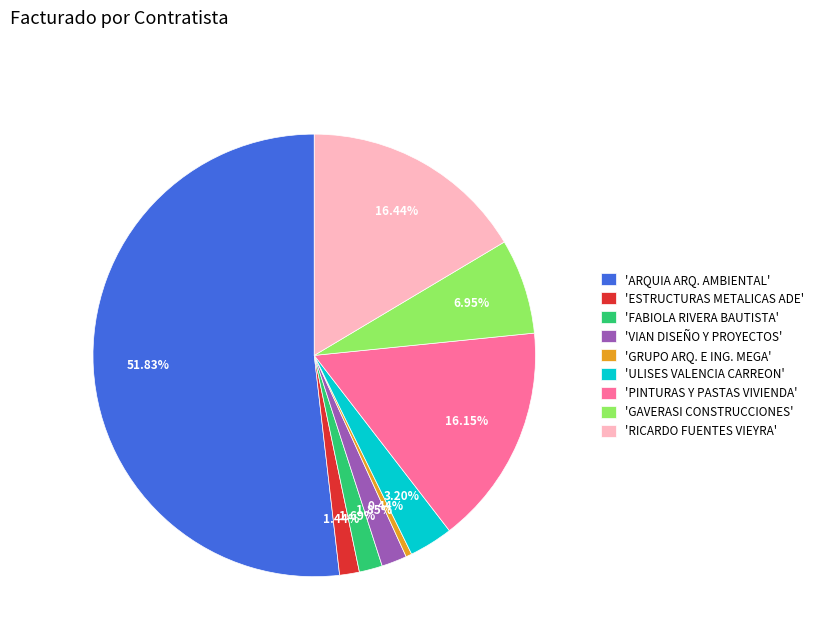

Do 'ULISES VALENCIA CARREON' and 'RICARDO FUENTES VIEYRA' together represent more than half of the pie?

No